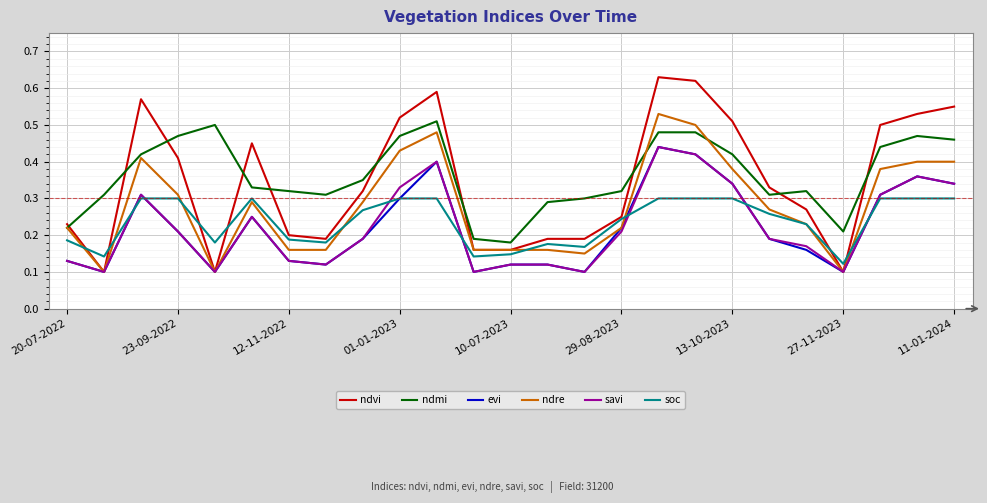

Which series has the widest spread of values?

ndvi